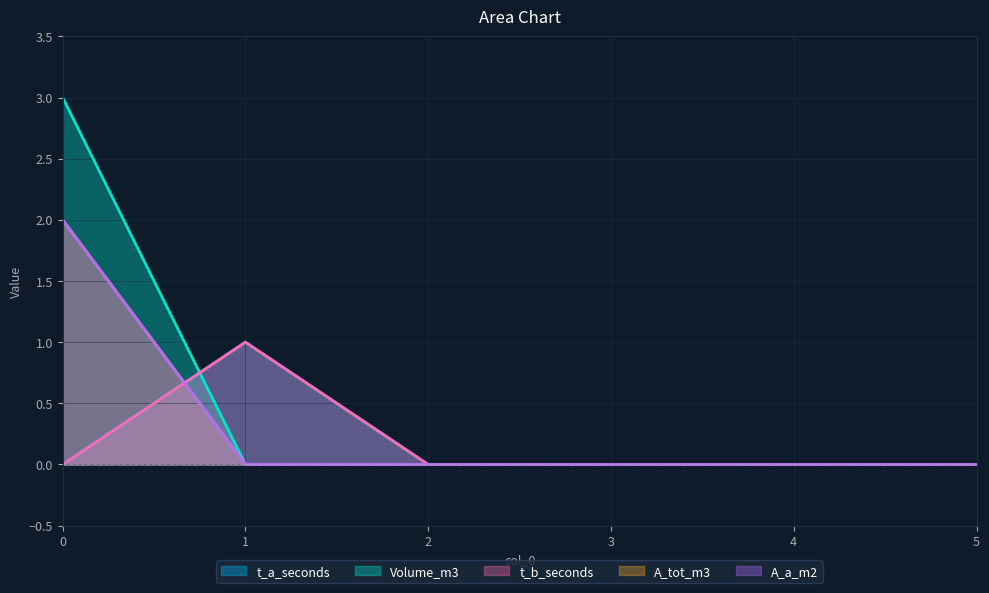

List the series in order of their peak value, highest first.

Volume_m3, A_tot_m3, A_a_m2, t_a_seconds, t_b_seconds